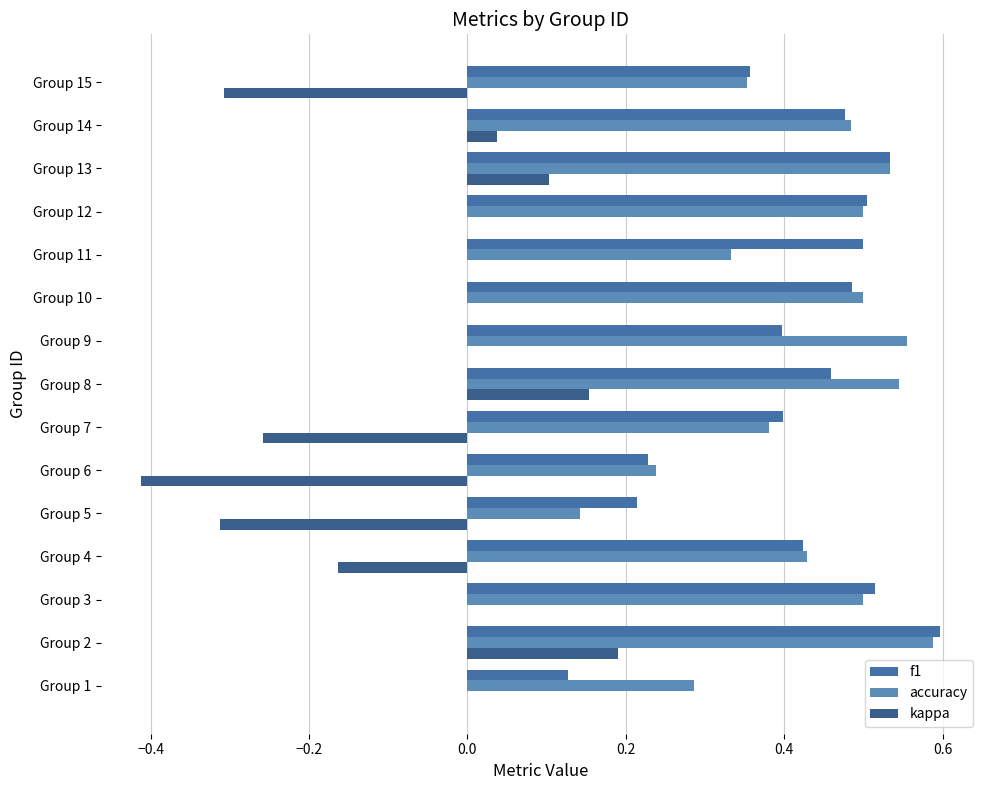

How many series are shown in this chart?

3